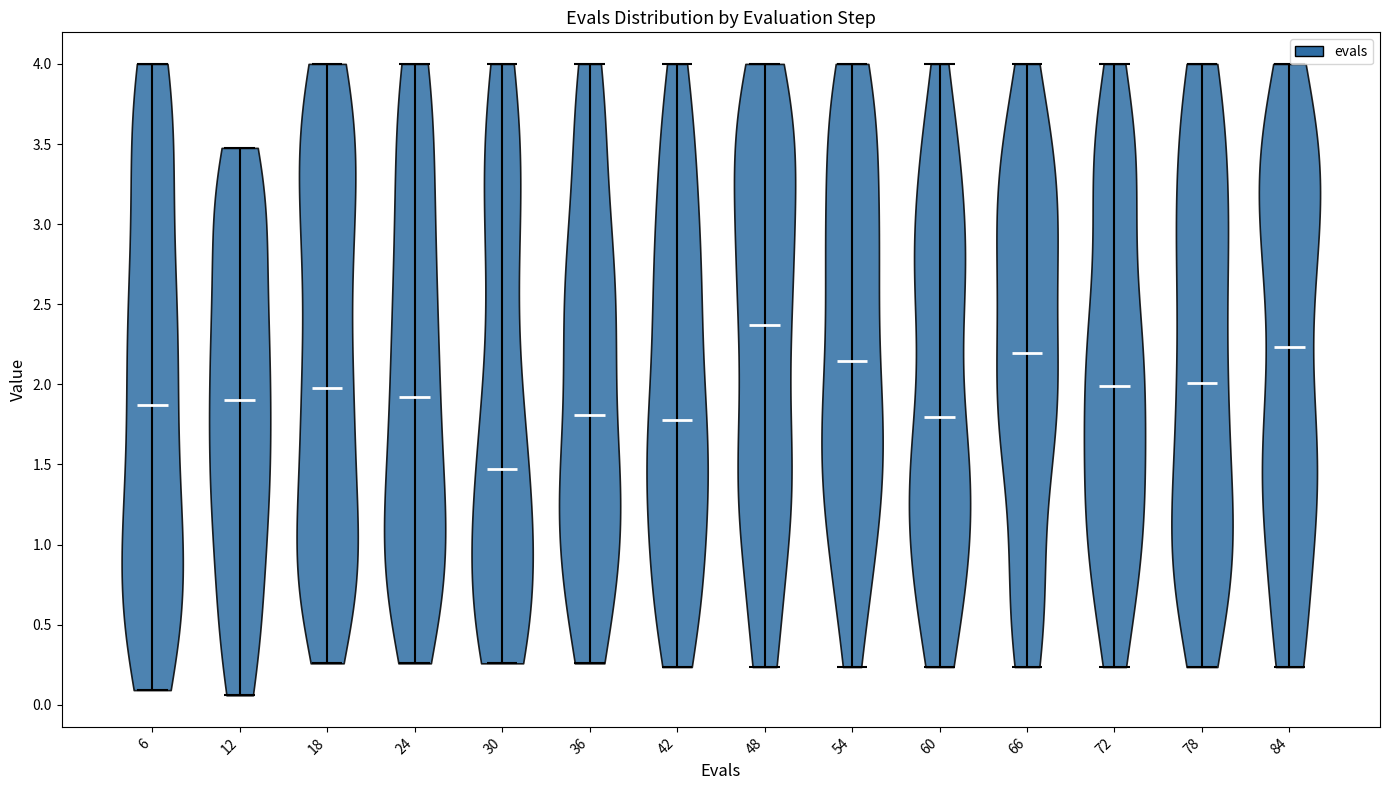

Reading left to right, read every violin against the y-axis: where its median line is, and the lowest and highest points it reaches. The values are not printed on the chart, so give them approximately, as read against the axis.

6: median line 1.85, lowest point 0.10, highest point 4.00
12: median line 1.90, lowest point 0.05, highest point 3.50
18: median line 1.95, lowest point 0.25, highest point 4.00
24: median line 1.90, lowest point 0.25, highest point 4.00
30: median line 1.45, lowest point 0.25, highest point 4.00
36: median line 1.80, lowest point 0.25, highest point 4.00
42: median line 1.75, lowest point 0.25, highest point 4.00
48: median line 2.35, lowest point 0.25, highest point 4.00
54: median line 2.15, lowest point 0.25, highest point 4.00
60: median line 1.80, lowest point 0.25, highest point 4.00
66: median line 2.20, lowest point 0.25, highest point 4.00
72: median line 2.00, lowest point 0.25, highest point 4.00
78: median line 2.00, lowest point 0.25, highest point 4.00
84: median line 2.25, lowest point 0.25, highest point 4.00